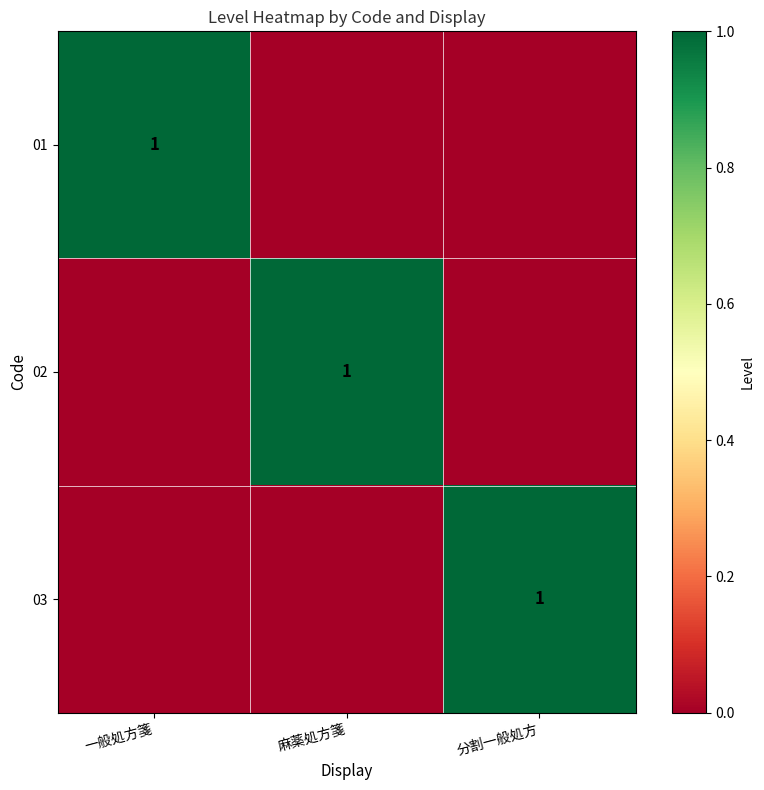

List the series in order of their peak value, lowest first.

01, 02, 03